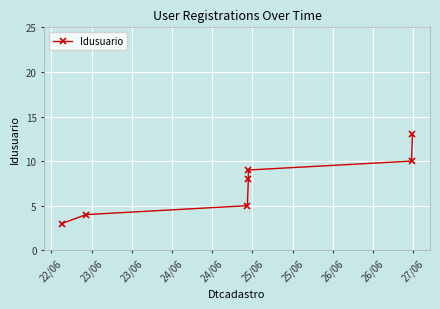

True or false: the data shows 9 at 24/06.

True